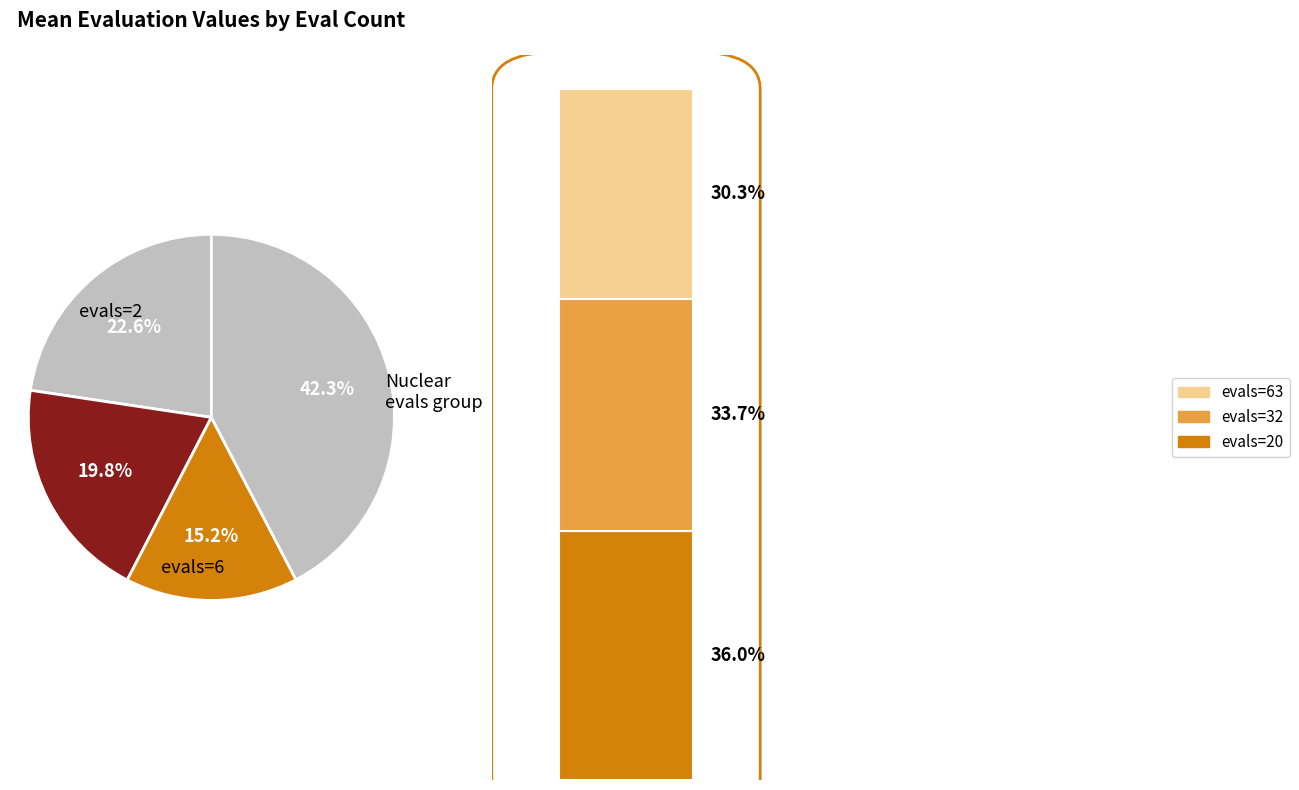

The evals=20 slice represents 24% of the pie. True or false?

False